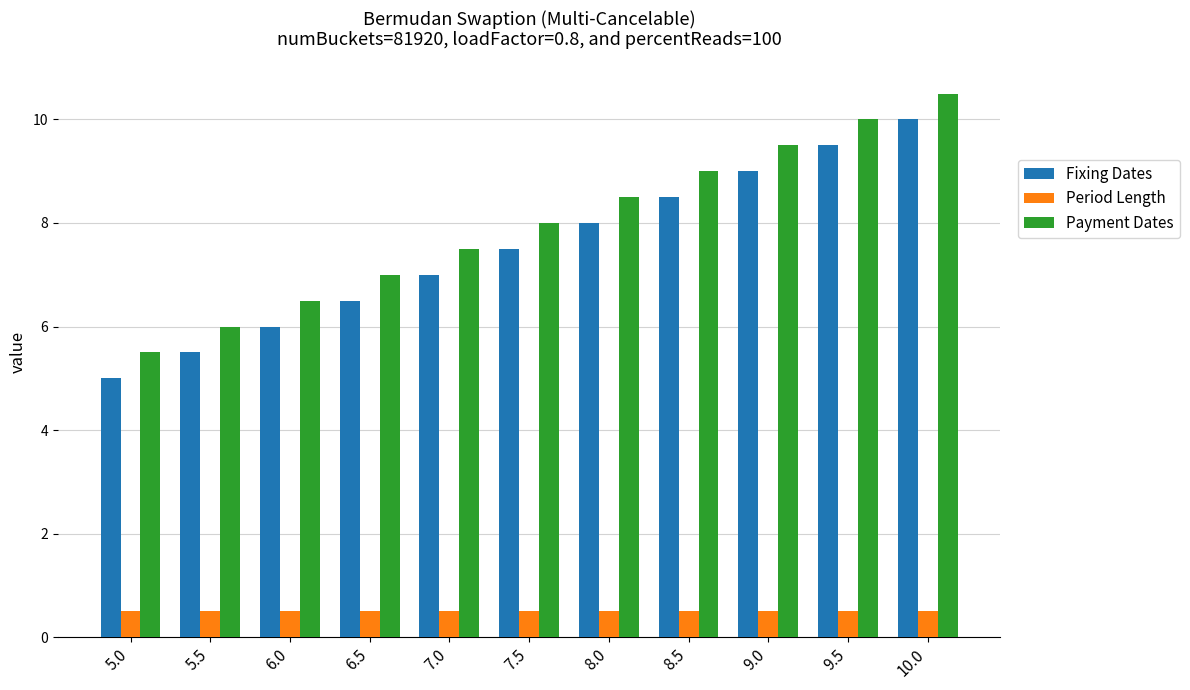

Reading right to left, what are all the values shown in this chart?

Fixing Dates: 10.0=10.0	9.5=9.5	9.0=9.0	8.5=8.5	8.0=8.0	7.5=7.5	7.0=7.0	6.5=6.5	6.0=6.0	5.5=5.5	5.0=5.0
Period Length: 10.0=0.5	9.5=0.5	9.0=0.5	8.5=0.5	8.0=0.5	7.5=0.5	7.0=0.5	6.5=0.5	6.0=0.5	5.5=0.5	5.0=0.5
Payment Dates: 10.0=10.5	9.5=10.0	9.0=9.5	8.5=9.0	8.0=8.5	7.5=8.0	7.0=7.5	6.5=7.0	6.0=6.5	5.5=6.0	5.0=5.5